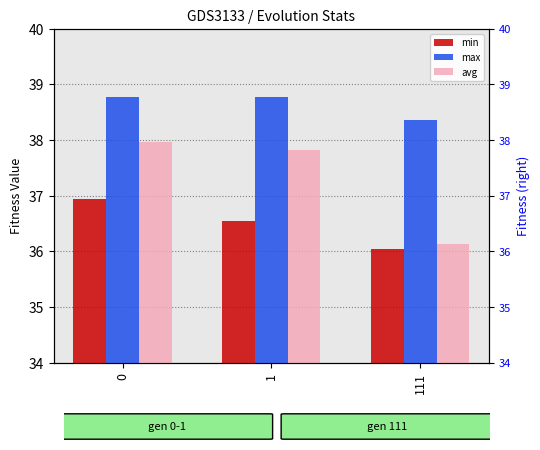

Is the value of min at 111 greater than the value of avg at 0?

No